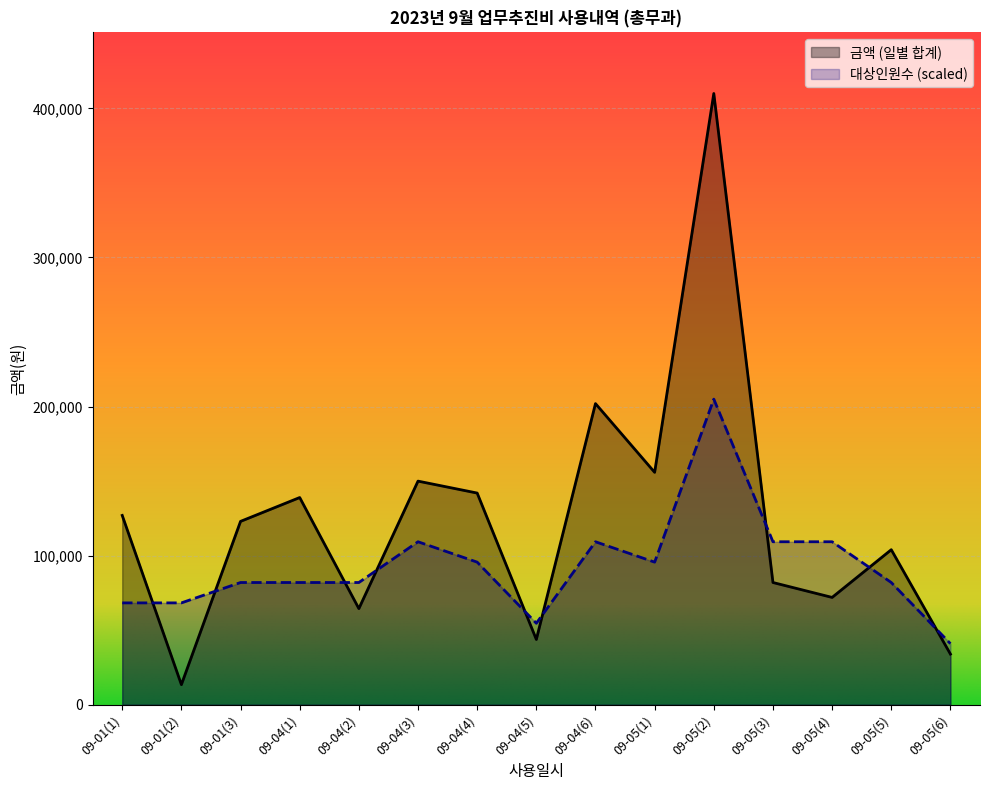

What position from the left is 09-04(2)?

5